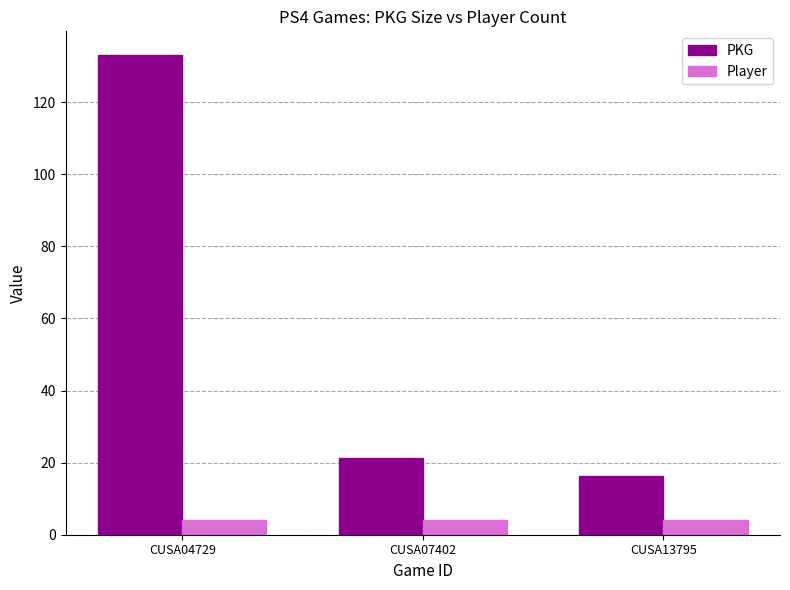

The value of PKG at CUSA07402 is 7.2. True or false?

False